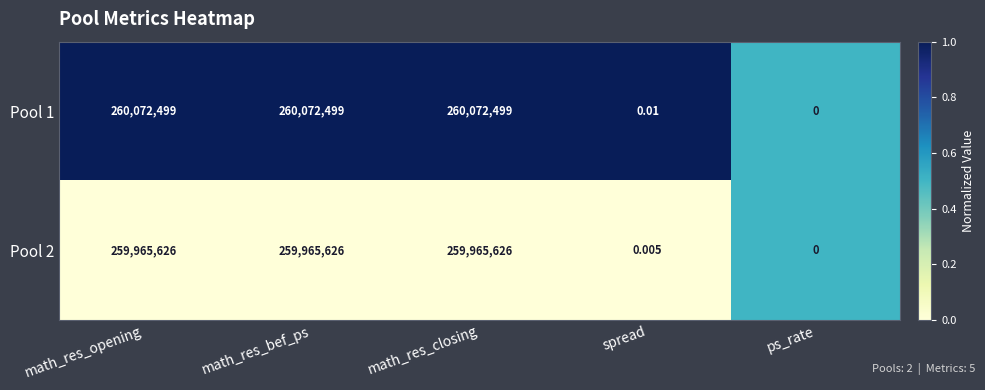

At which label does Pool 1 reach its minimum?

ps_rate